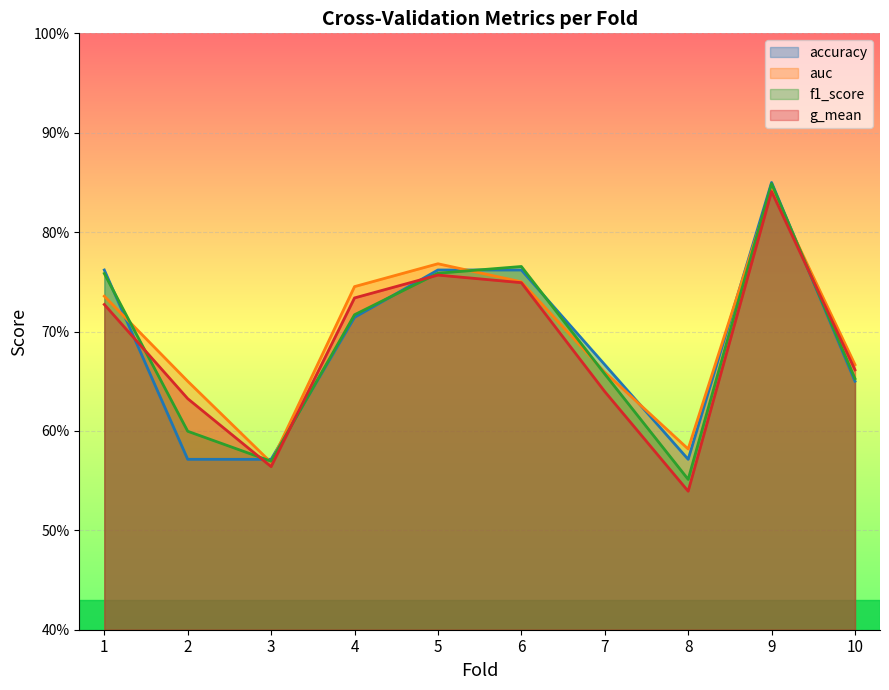

What is the minimum value shown in the chart?

0.5